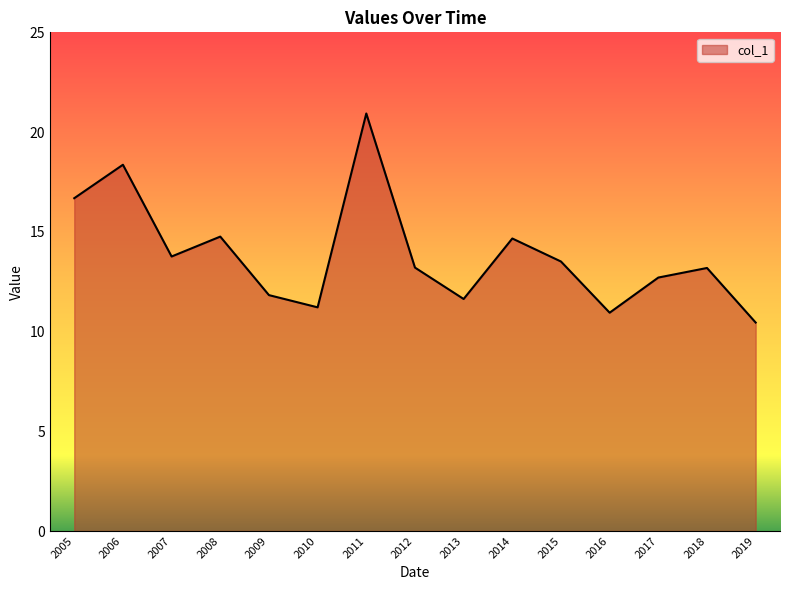

How many lines are shown in the chart?

1